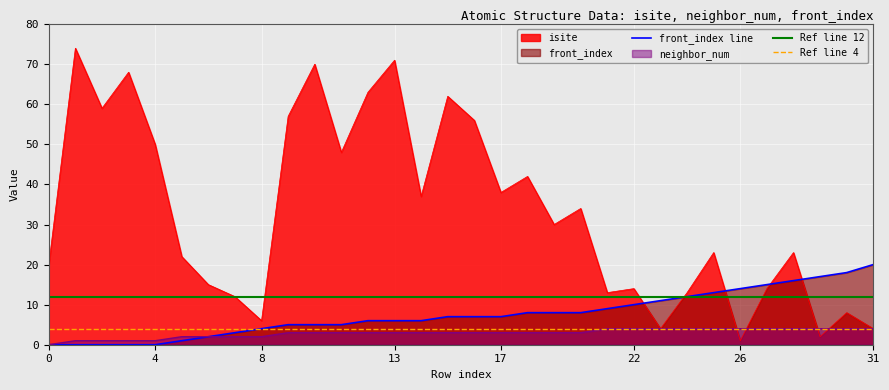

Does the chart display data point markers on the line(s)?

No